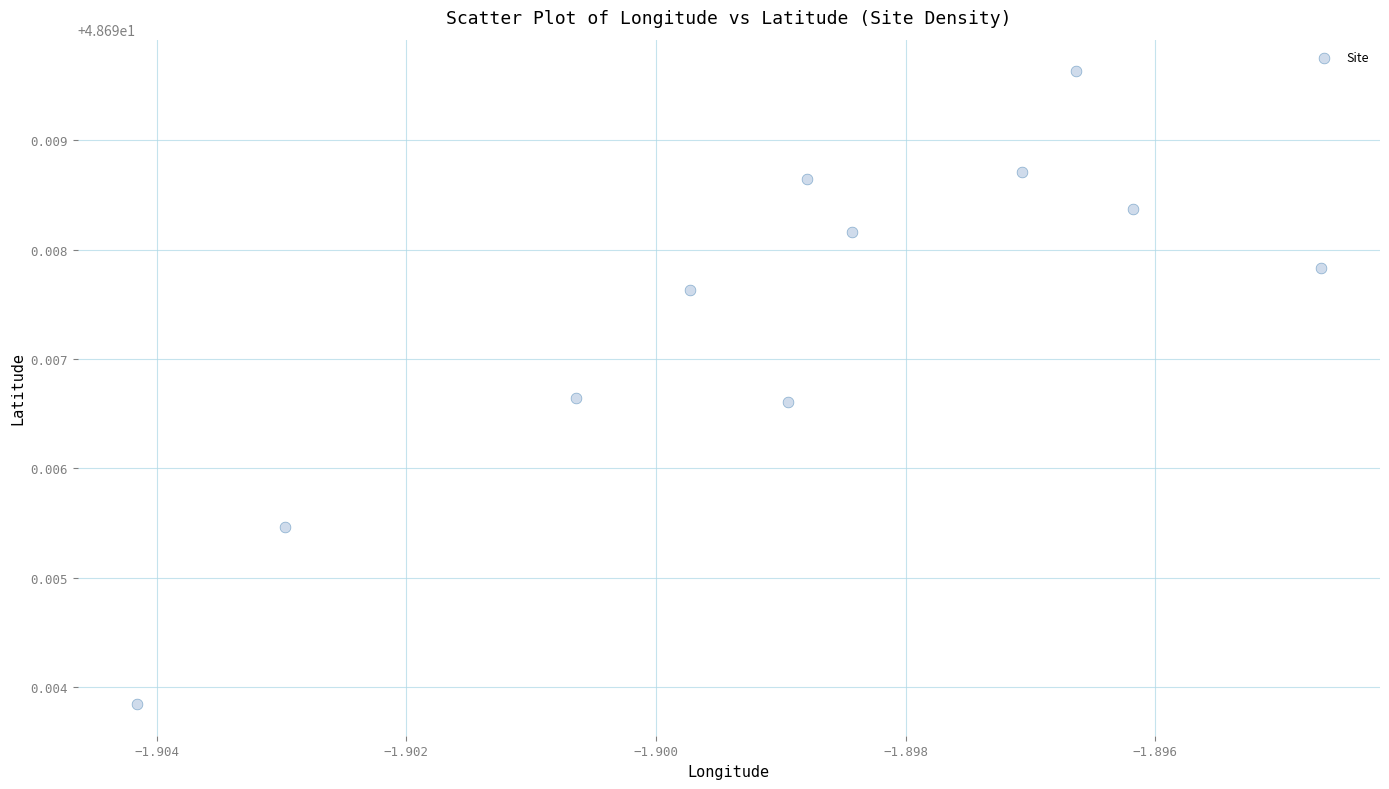

What is the average X value?

-1.9